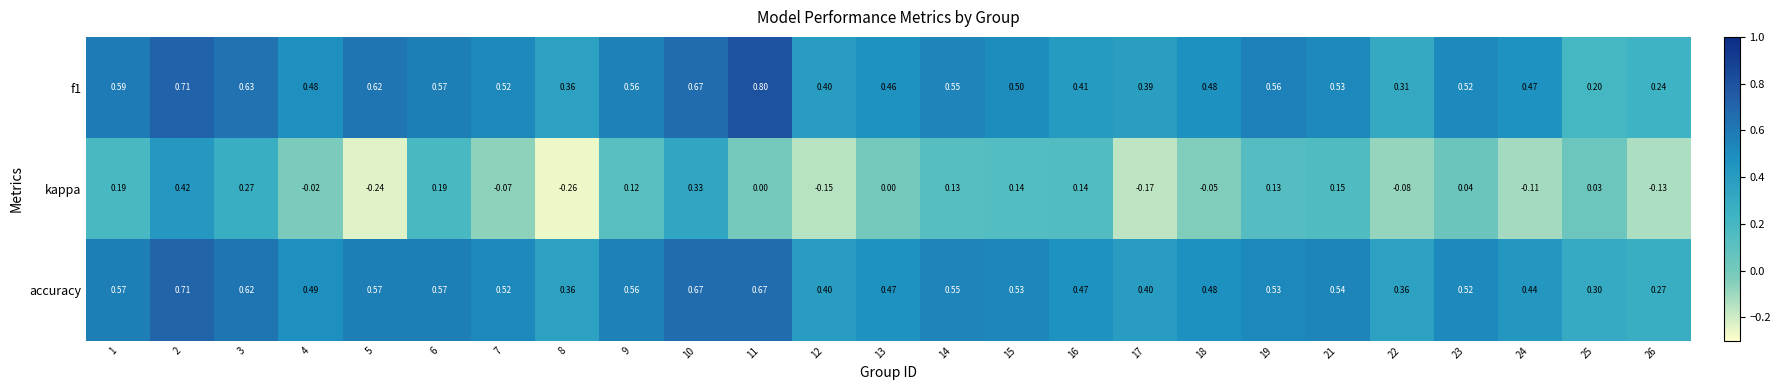

Which series has the largest total across all categories?

accuracy